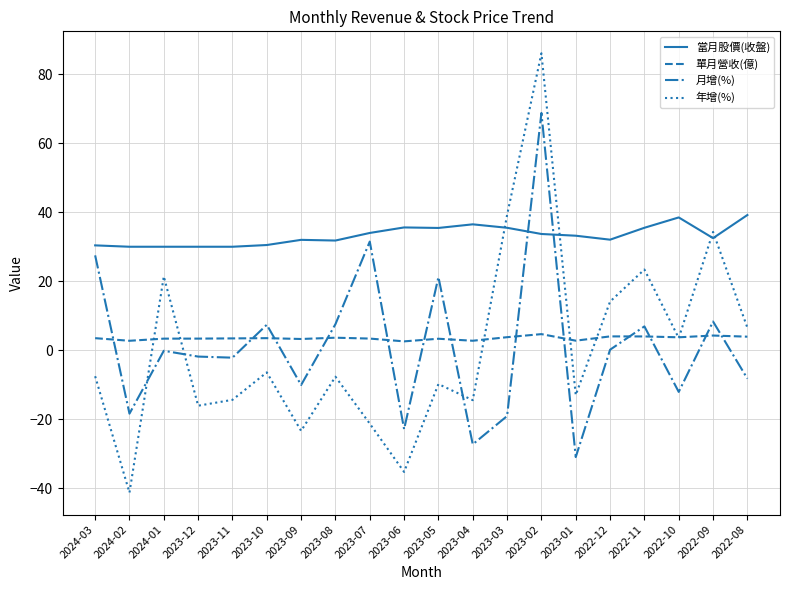

True or false: 月增(%) and 年增(%) cross at least once.

True